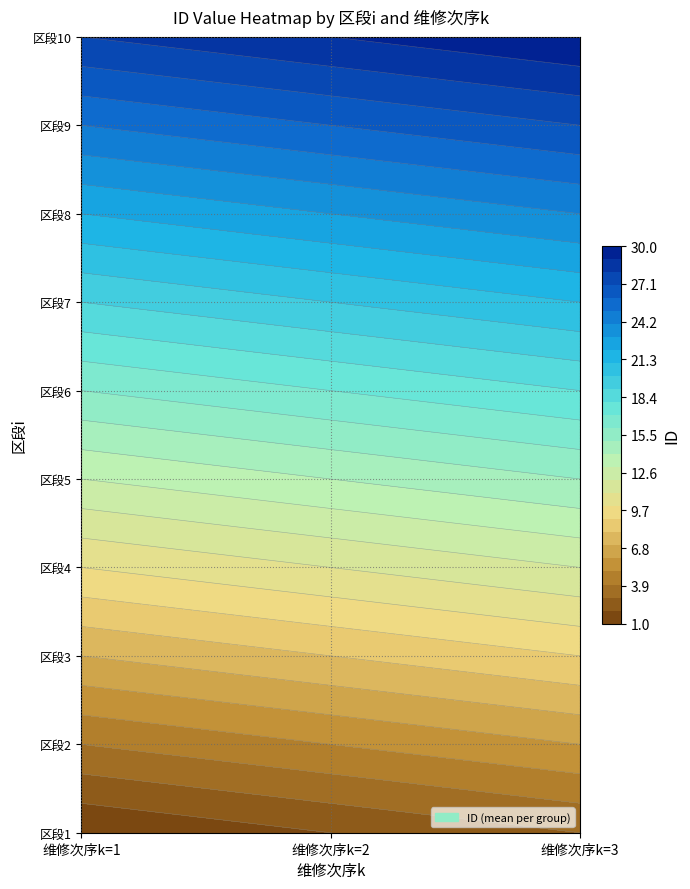

Reading left to right, transcribe all the data shown in this chart.

1: 0=1	1=4	2=7	3=10	4=13	5=16	6=19	7=22	8=25	9=28
2: 0=2	1=5	2=8	3=11	4=14	5=17	6=20	7=23	8=26	9=29
3: 0=3	1=6	2=9	3=12	4=15	5=18	6=21	7=24	8=27	9=30